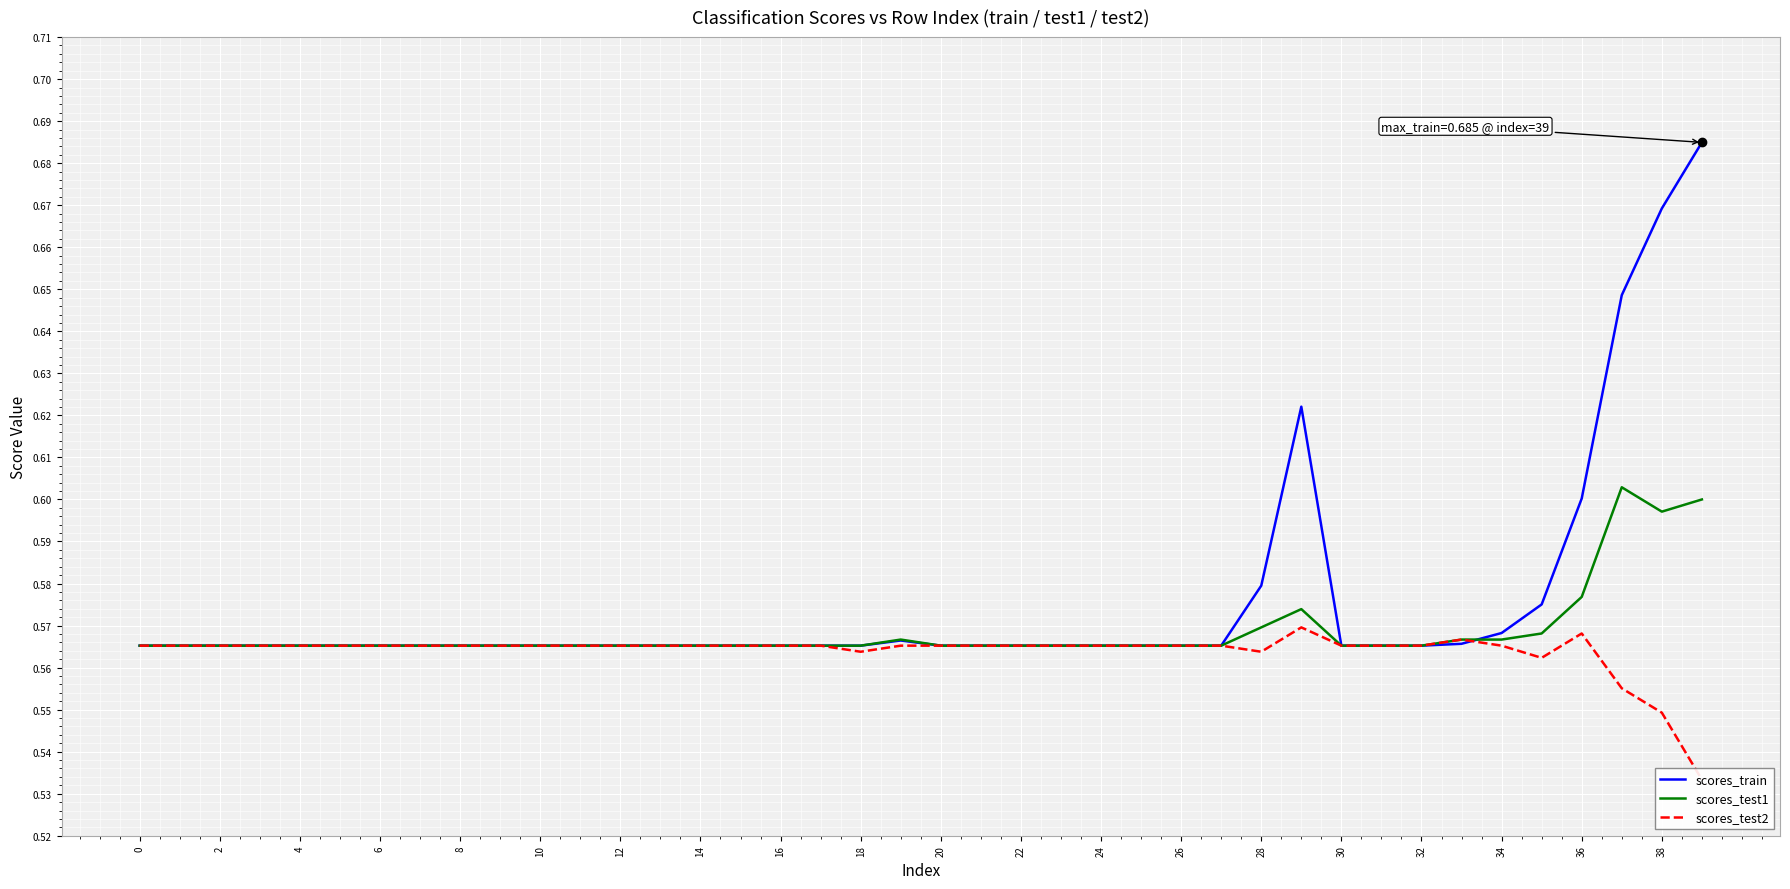

Is the value of scores_test2 at 20 greater than the value of scores_test1 at 26?

No